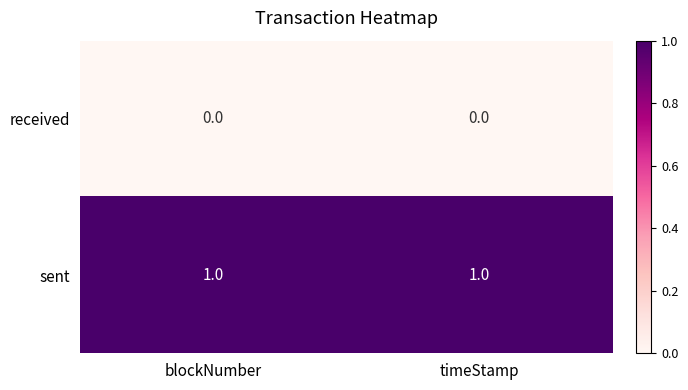

True or false: sent has a value of 0 at timeStamp.

False